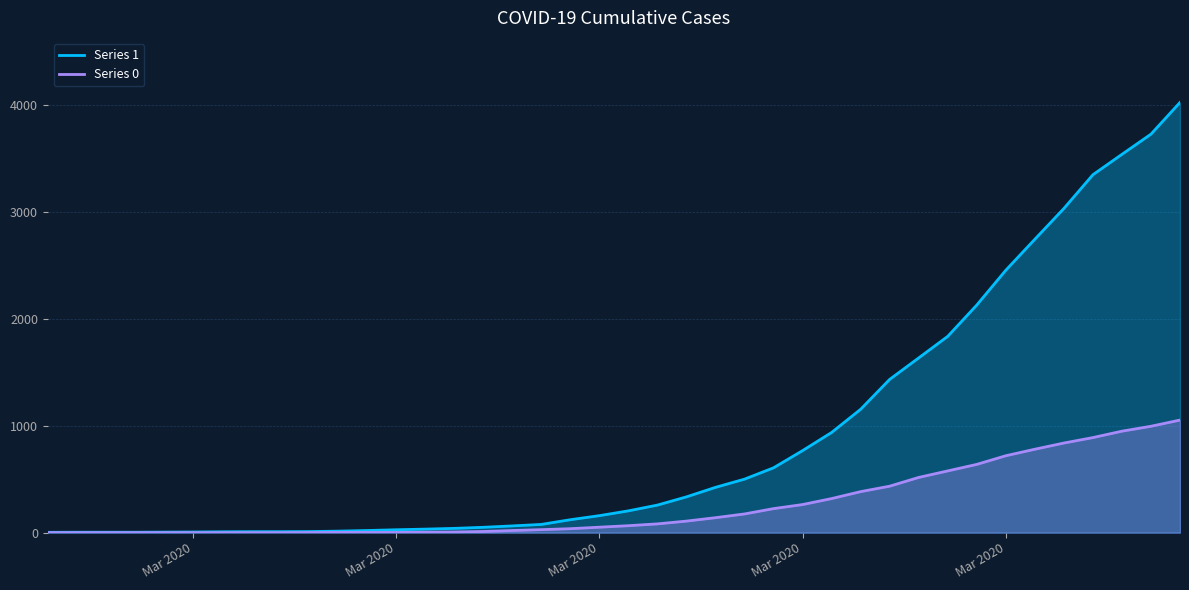

What is the label of the 11th point from the right?

2020-03-27